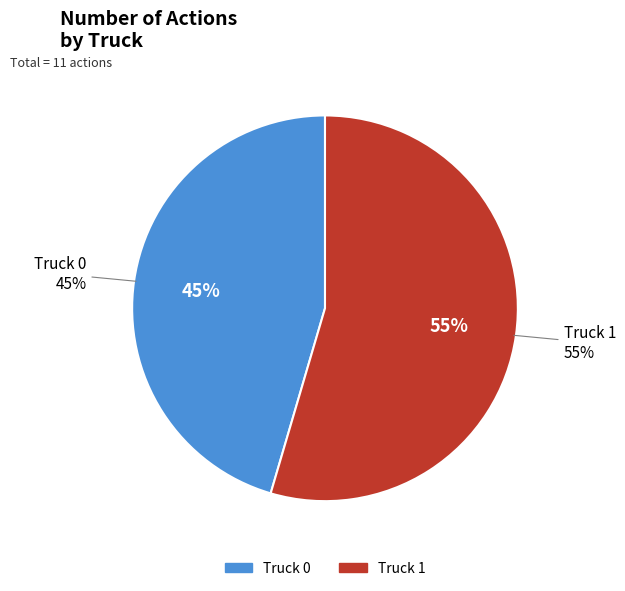

Rank the categories by value from lowest to highest.

Truck 0, Truck 1